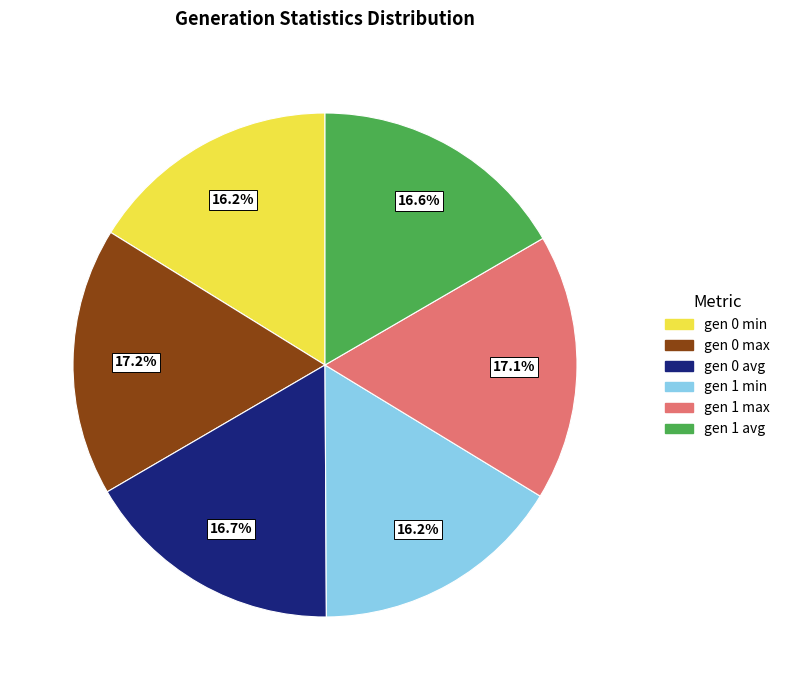

Approximately how many times larger is the value at gen 1 avg compared to gen 0 max?

1.0